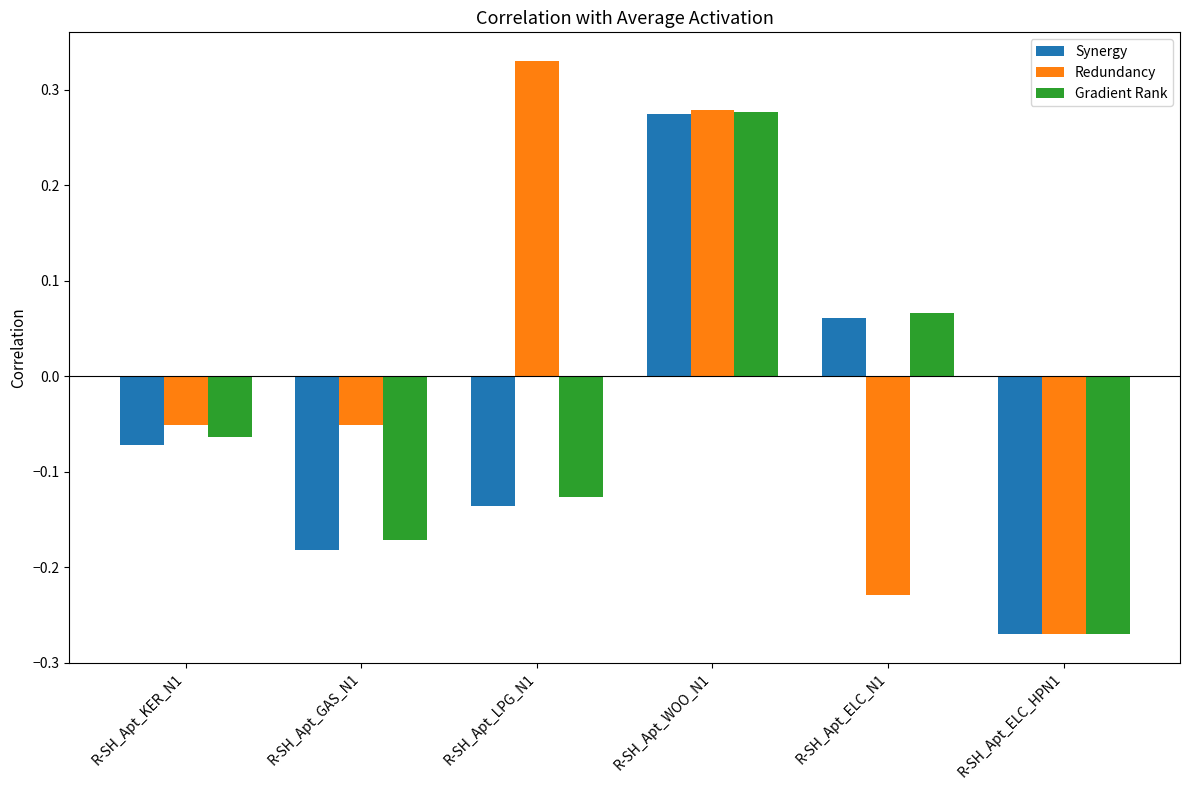

Which series has the largest total across all categories?

Redundancy